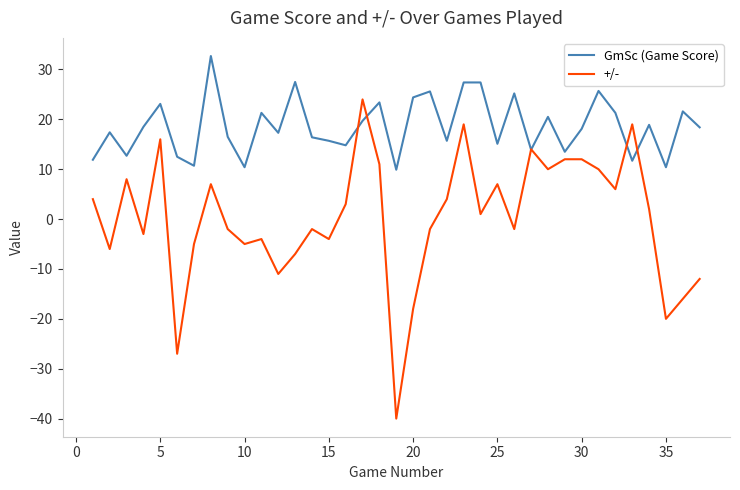

What is the maximum value for +/-?

24.0